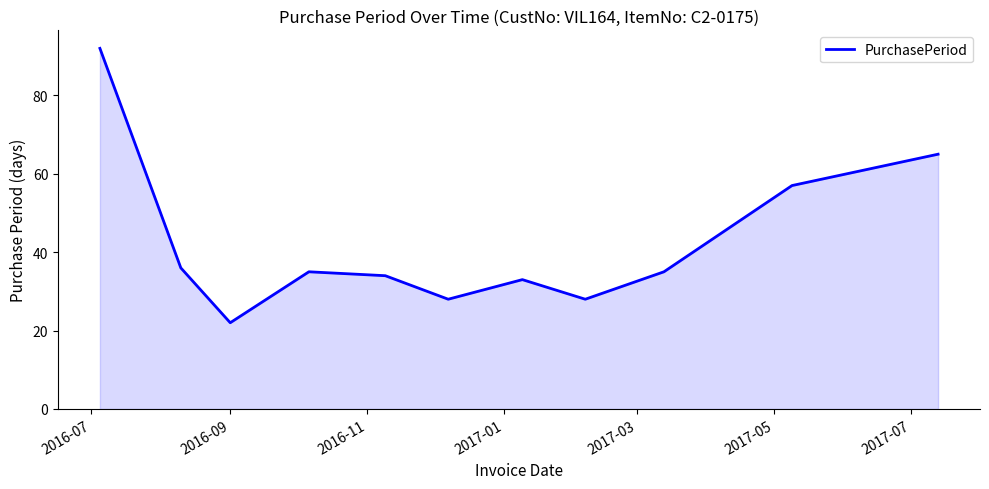

How many interior local peaks (higher than both neighbors) does the data have?

2